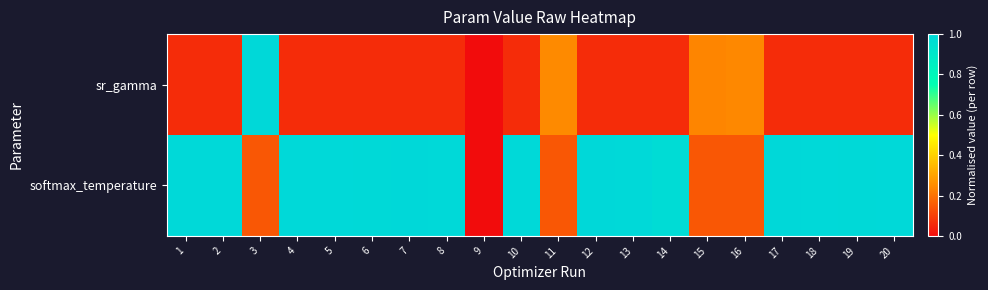

Reading left to right, list all the values displayed in this chart.

sr_gamma: 1=0.1	2=0.1	3=1.0	4=0.1	5=0.1	6=0.1	7=0.1	8=0.1	9=0.0	10=0.1	11=0.2	12=0.1	13=0.1	14=0.1	15=0.2	16=0.2	17=0.1	18=0.1	19=0.1	20=0.1
softmax_temperature: 1=1.0	2=1.0	3=0.1	4=1.0	5=1.0	6=1.0	7=1.0	8=1.0	9=0.0	10=1.0	11=0.1	12=1.0	13=1.0	14=1.0	15=0.1	16=0.1	17=1.0	18=1.0	19=1.0	20=1.0